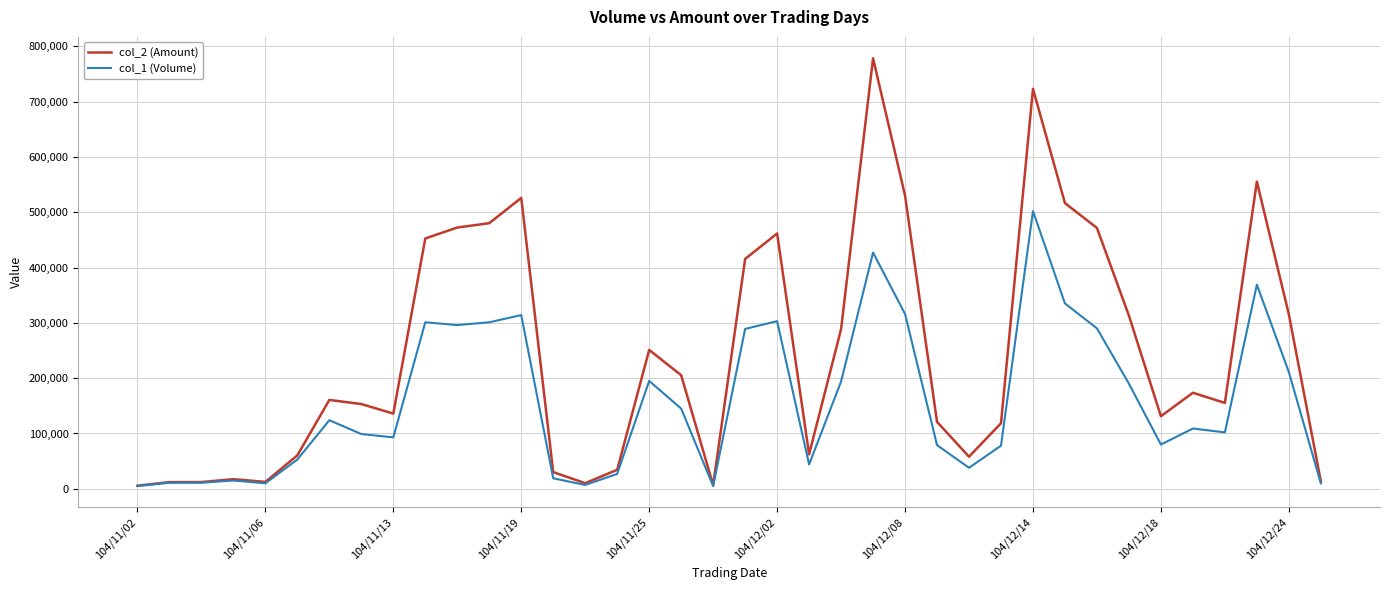

What is the greatest value displayed?

778170